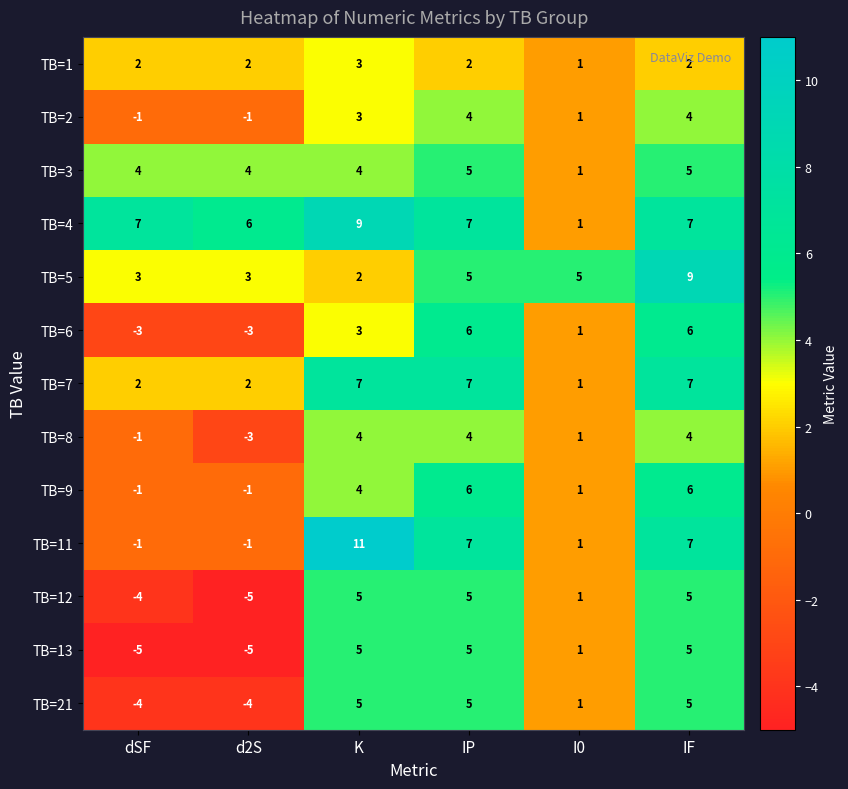

Count the number of categories in the chart.

6